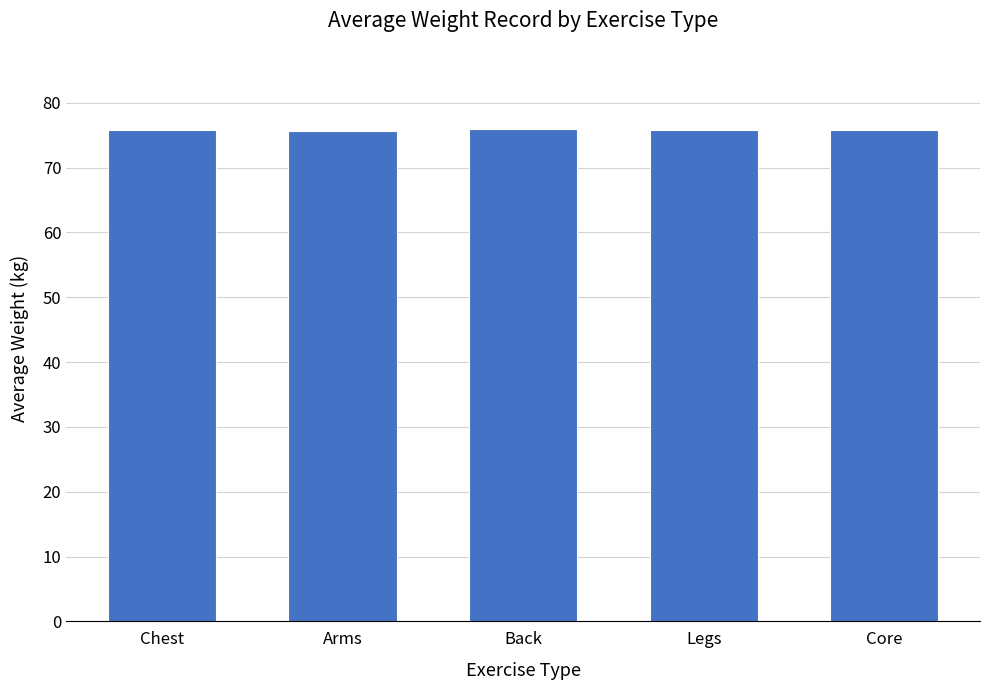

What is the sum of all values?

379.1